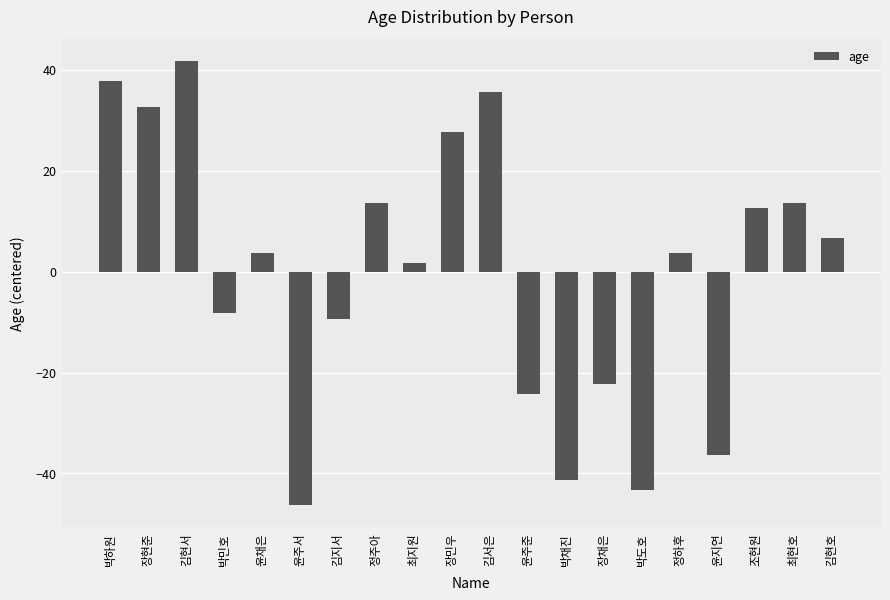

How many values are above zero?

12